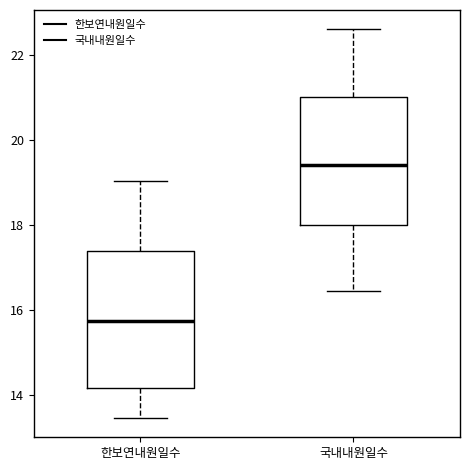

Reading left to right, read every box against the y-axis: the position of its median line, the range the box covers, and the ends of its whiskers. The values are not printed on the chart, so give them approximately, as read against the axis.

한보연내원일수: median 15.8, box 14.2 to 17.4, whiskers 13.4 to 19.0
국내내원일수: median 19.4, box 18.0 to 21.0, whiskers 16.4 to 22.6